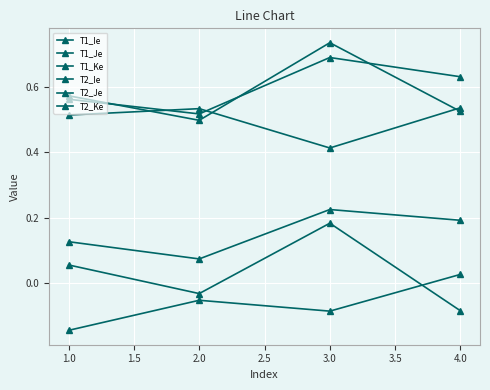

At which label is T1_Ie closest to 0?

4.0